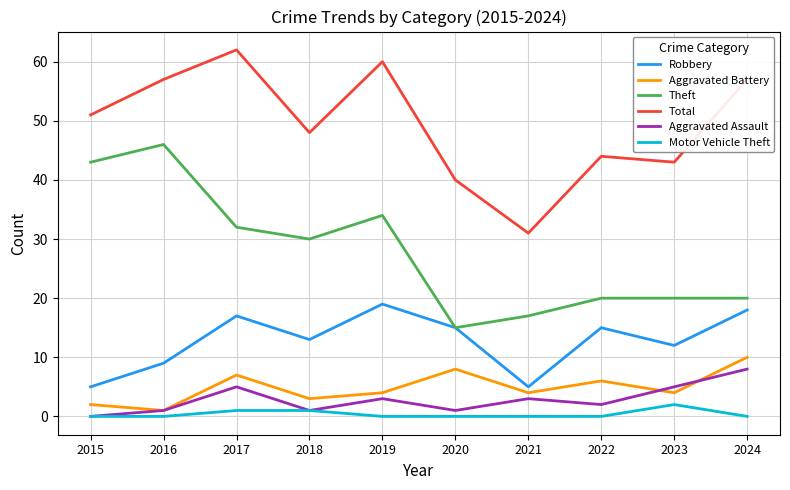

Read the Theft value at 2020.

15